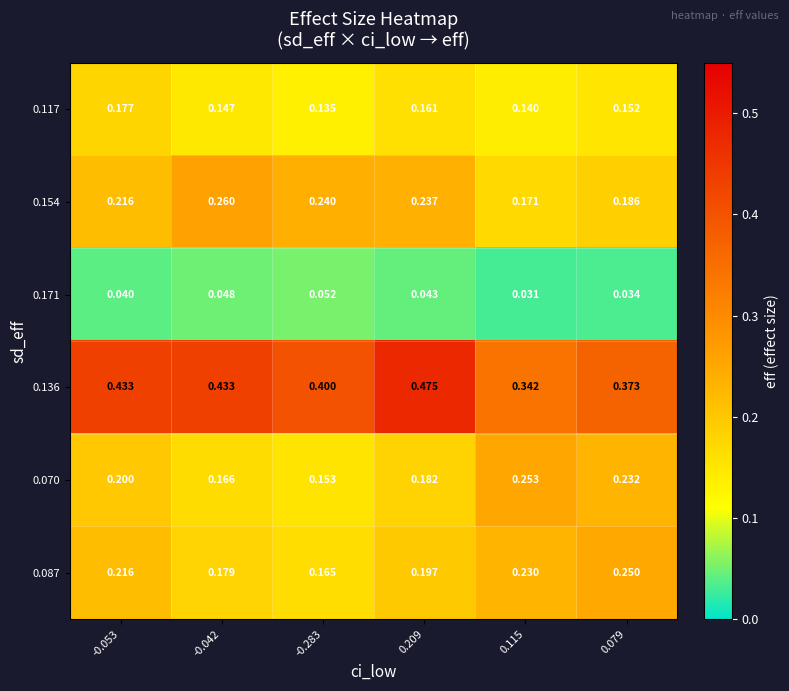

Reading right to left, extract all data points from this chart.

0.117: 0.079=0.2	0.115=0.1	0.209=0.2	-0.283=0.1	-0.042=0.1	-0.053=0.2
0.154: 0.079=0.2	0.115=0.2	0.209=0.2	-0.283=0.2	-0.042=0.3	-0.053=0.2
0.171: 0.079=0.0	0.115=0.0	0.209=0.0	-0.283=0.1	-0.042=0.0	-0.053=0.0
0.136: 0.079=0.4	0.115=0.3	0.209=0.5	-0.283=0.4	-0.042=0.4	-0.053=0.4
0.070: 0.079=0.2	0.115=0.3	0.209=0.2	-0.283=0.2	-0.042=0.2	-0.053=0.2
0.087: 0.079=0.2	0.115=0.2	0.209=0.2	-0.283=0.2	-0.042=0.2	-0.053=0.2